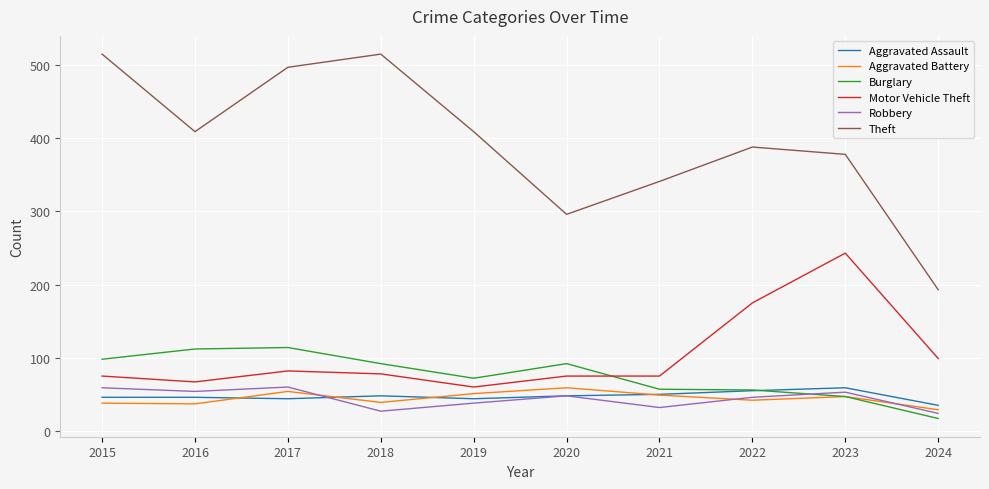

At how many categories does at least one series exceed 511?

2